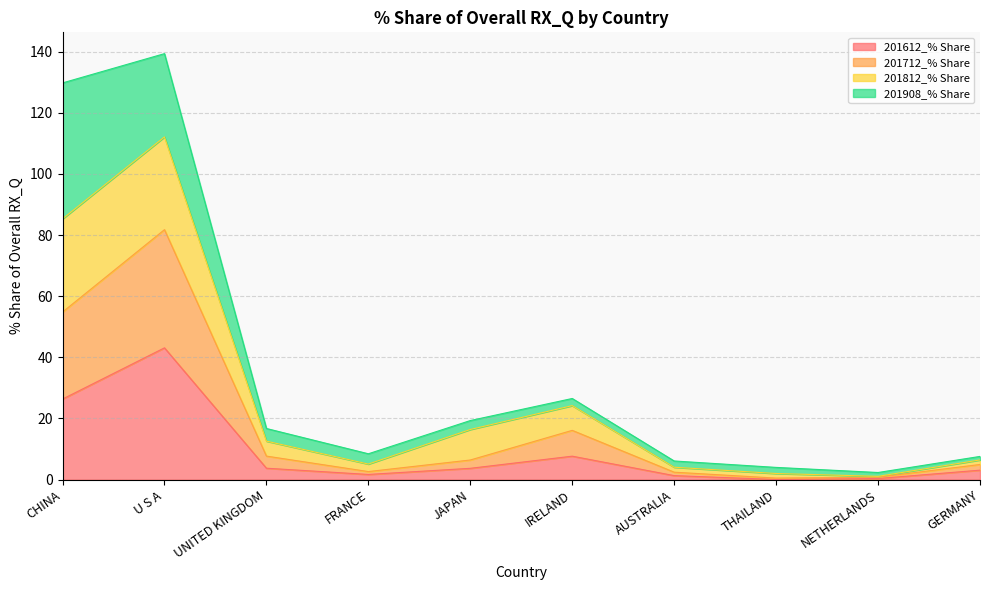

How many categories are shown in the chart?

10